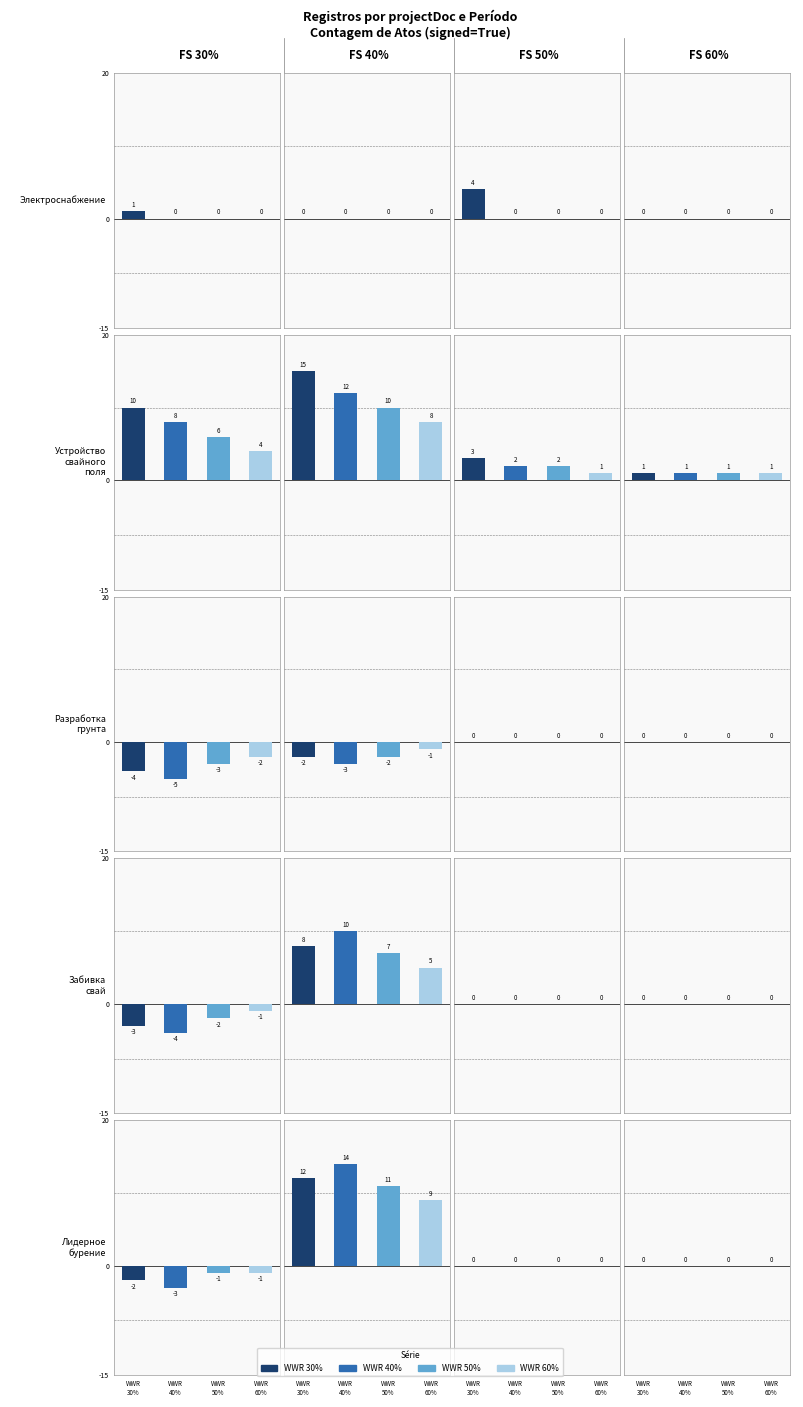

Does the chart contain stacked bars?

No